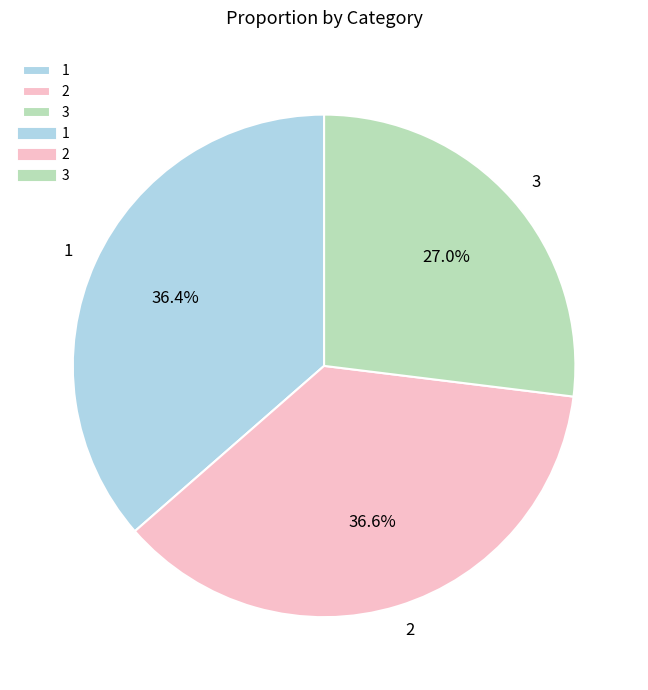

Does 3 account for over 50% of the chart?

No